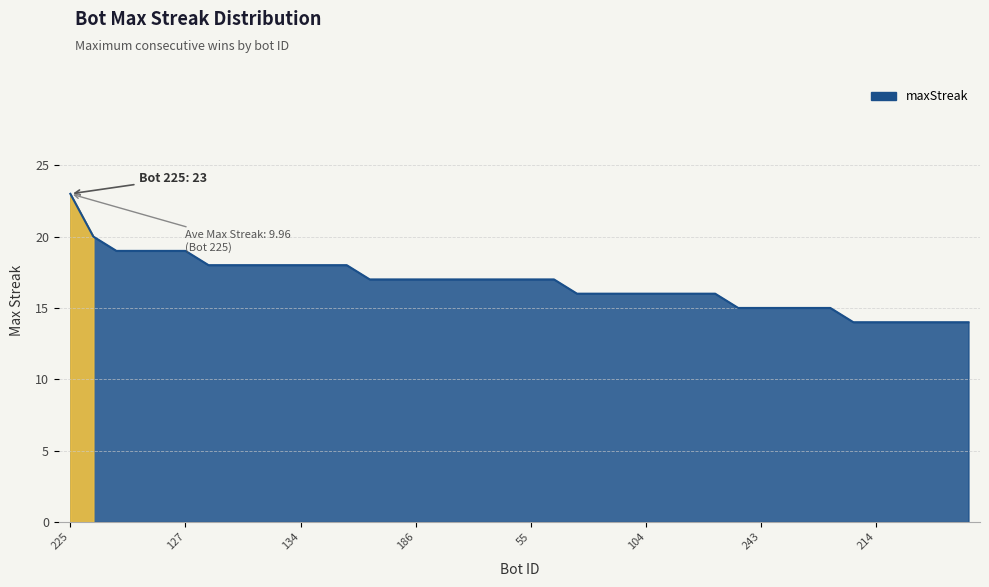

How many series are shown in this chart?

1